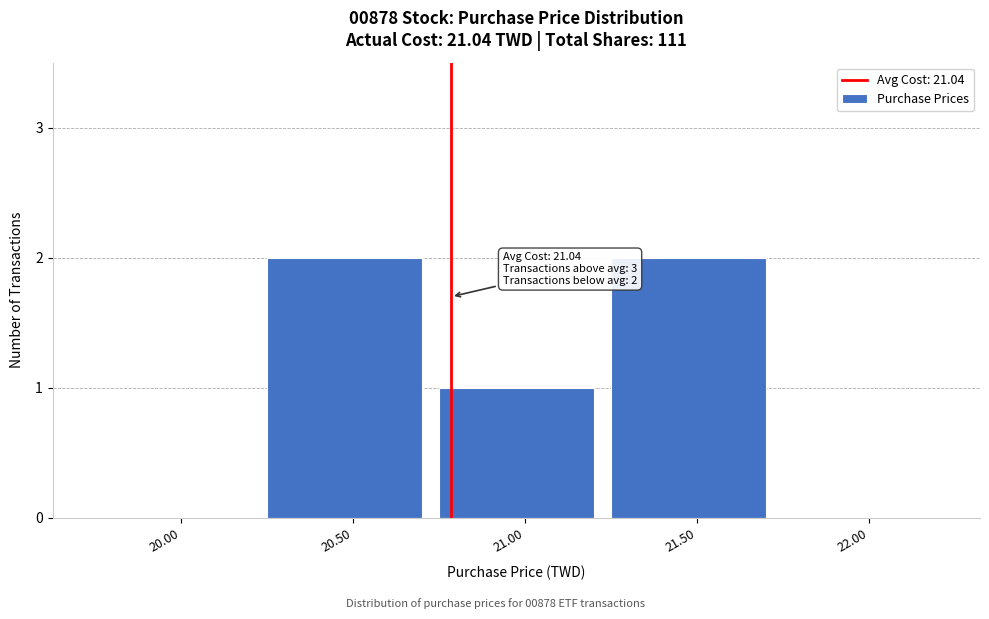

Reading left to right, transcribe all the data shown in this chart.

20.00=0	20.50=2	21.00=1	21.50=2	22.00=0